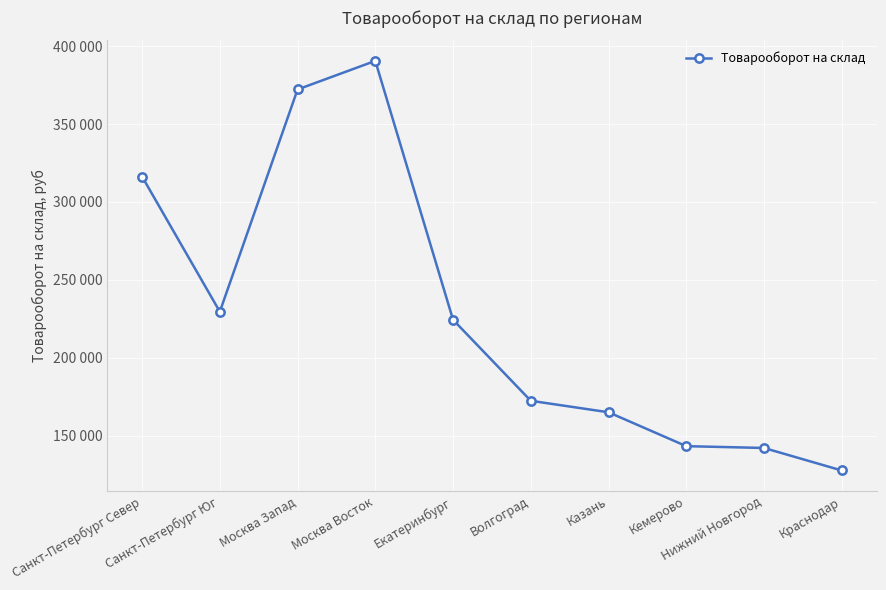

The chart shows a value of 143202.2 at Кемерово. True or false?

True